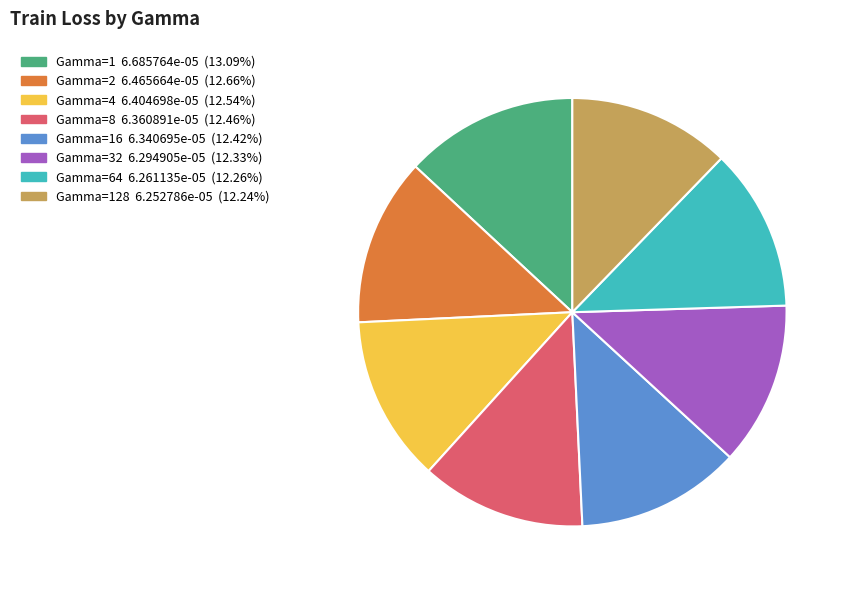

Is there any slice that represents more than half of the pie?

No